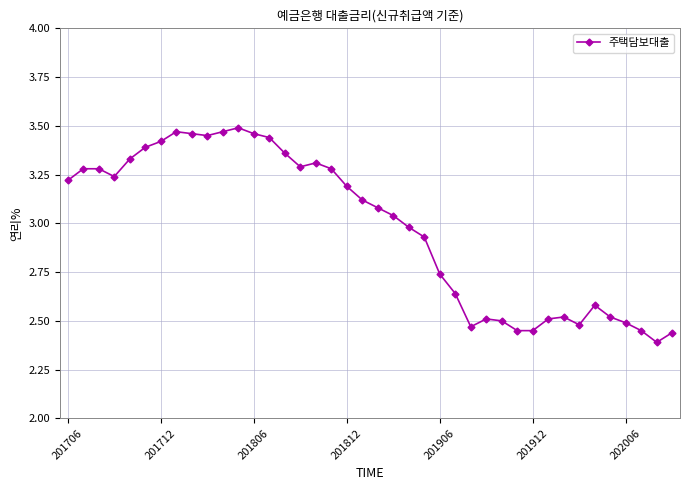

True or false: there are more than 2 points higher than both neighbors.

True